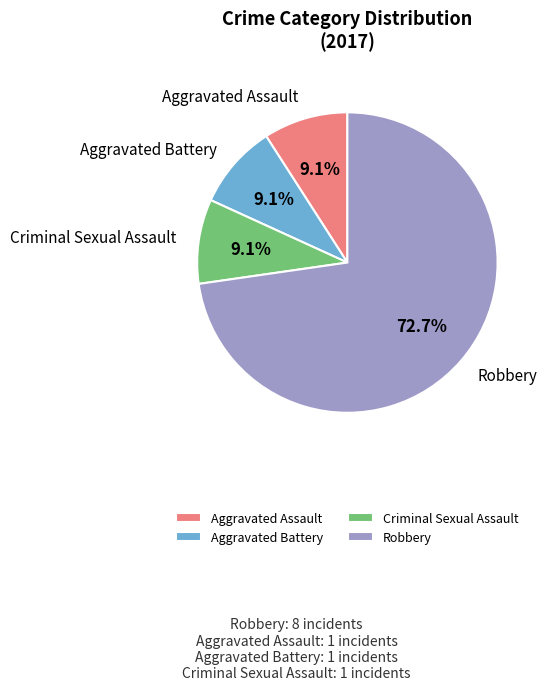

What is the largest slice in the pie chart?

Robbery